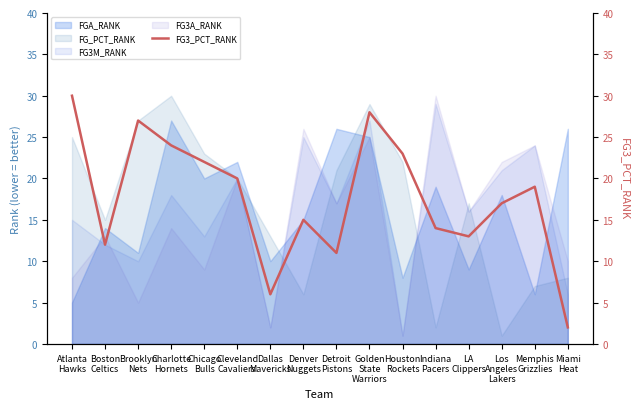

Is it true that the value at Miami
Heat is 2?

True